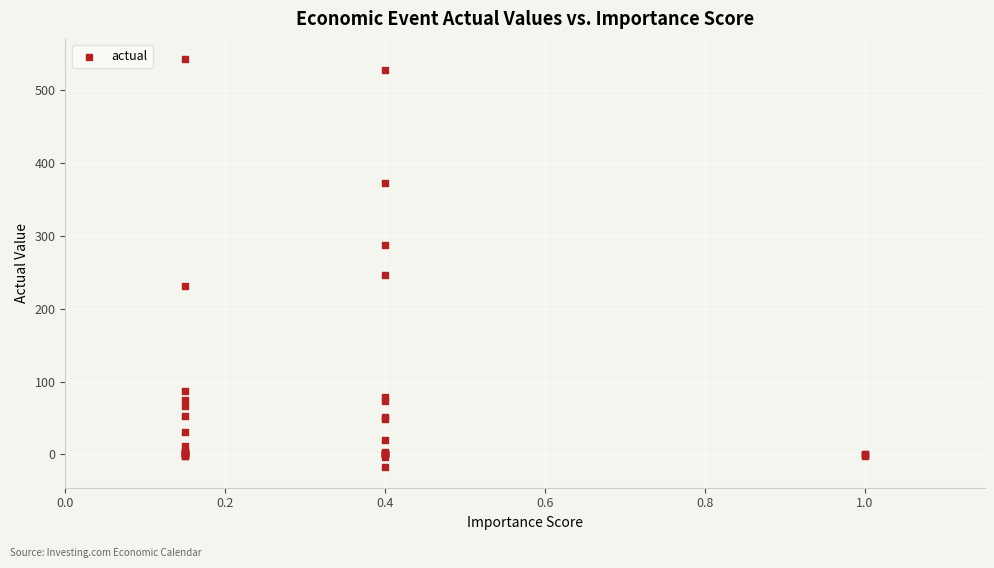

What Y value in the scatter plot is closest to 262?

246.2